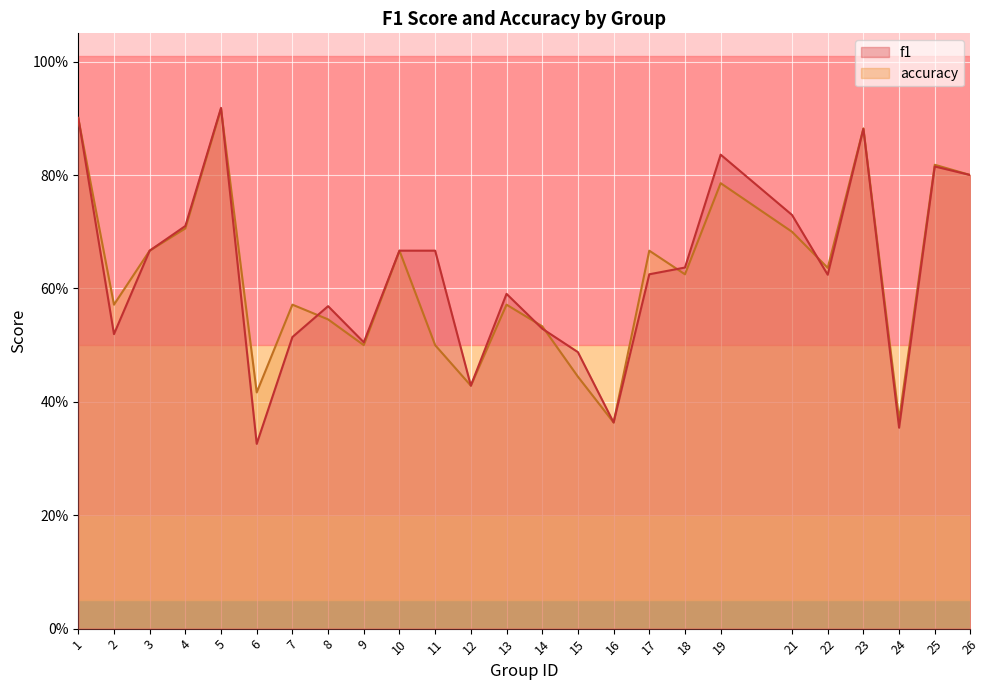

Between 2 and 9, which series saw the biggest shift?

accuracy